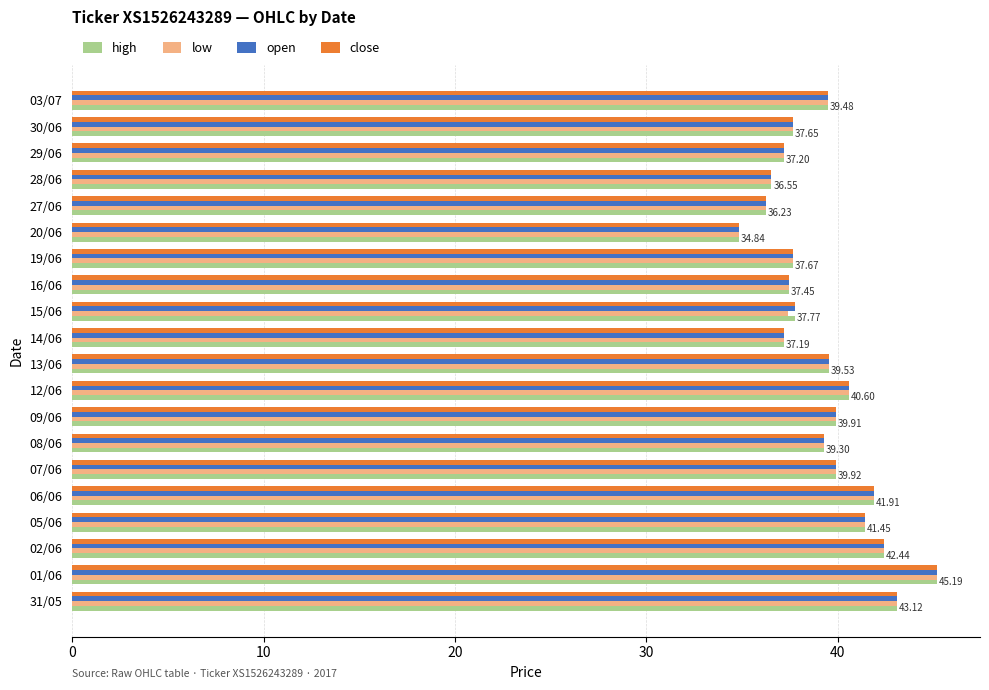

At which category is the sum across all series the highest?

01/06